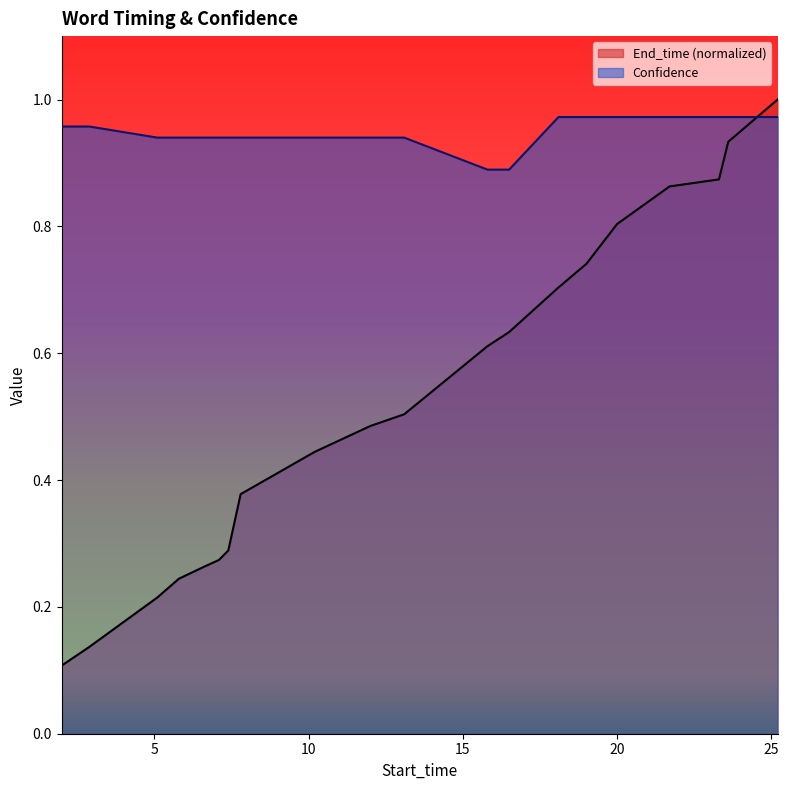

Reading right to left, extract all data points from this chart.

End_time: 25.2=1.0	23.6=0.9	23.3=0.9	21.7=0.9	20.0=0.8	19.0=0.7	18.1=0.7	16.5=0.6	15.8=0.6	13.1=0.5	12.0=0.5	10.2=0.4	7.8=0.4	7.4=0.3	7.1=0.3	6.6=0.3	5.8=0.2	5.1=0.2	2.9=0.1	2.0=0.1
Confidence: 25.2=1.0	23.6=1.0	23.3=1.0	21.7=1.0	20.0=1.0	19.0=1.0	18.1=1.0	16.5=0.9	15.8=0.9	13.1=0.9	12.0=0.9	10.2=0.9	7.8=0.9	7.4=0.9	7.1=0.9	6.6=0.9	5.8=0.9	5.1=0.9	2.9=1.0	2.0=1.0